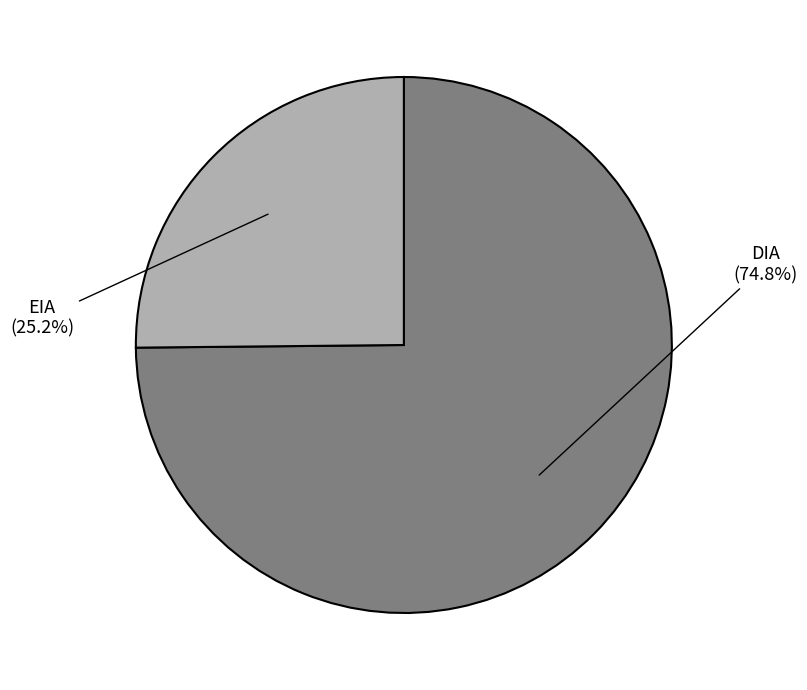

What is the majority slice?

DIA